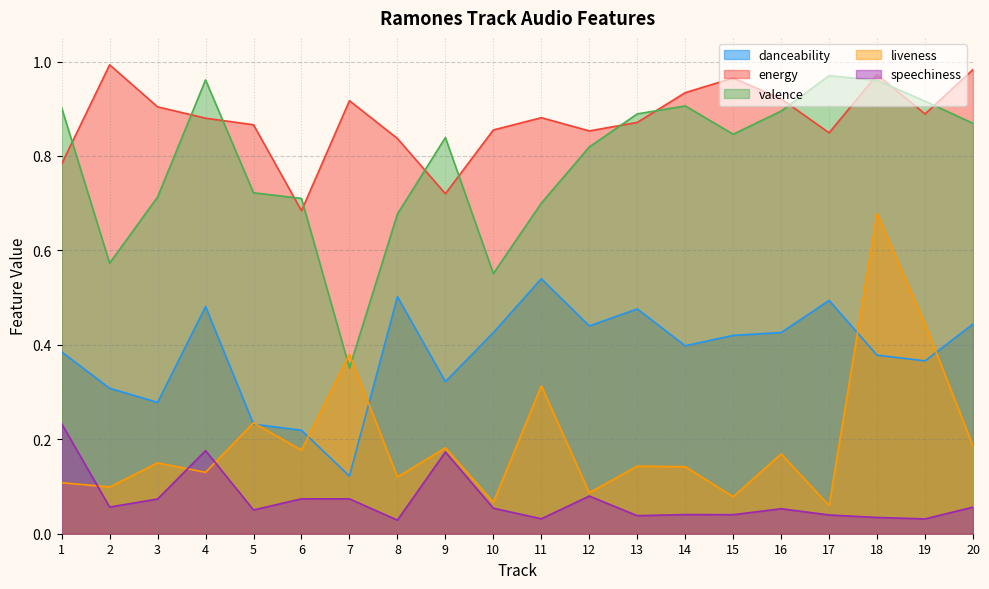

How many lines are shown in the chart?

5